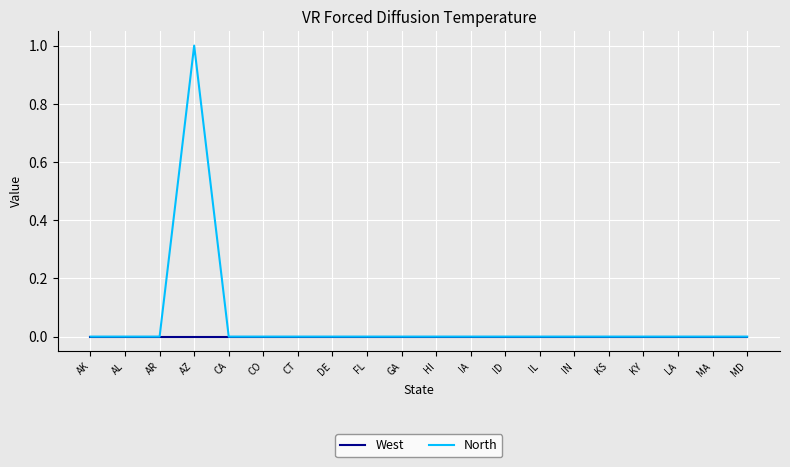

At which category is the sum across all series the highest?

AZ